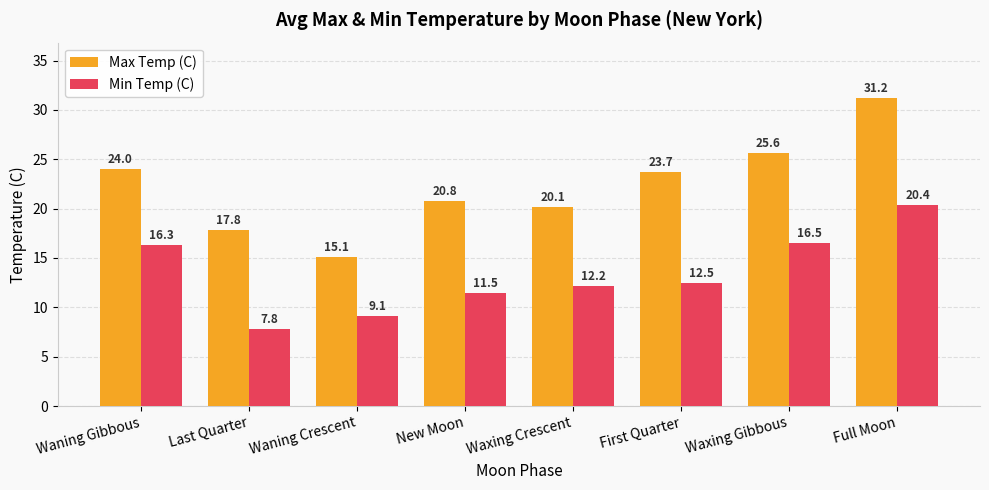

Rank the series by their maximum value, from lowest to highest.

Min Temp (C), Max Temp (C)